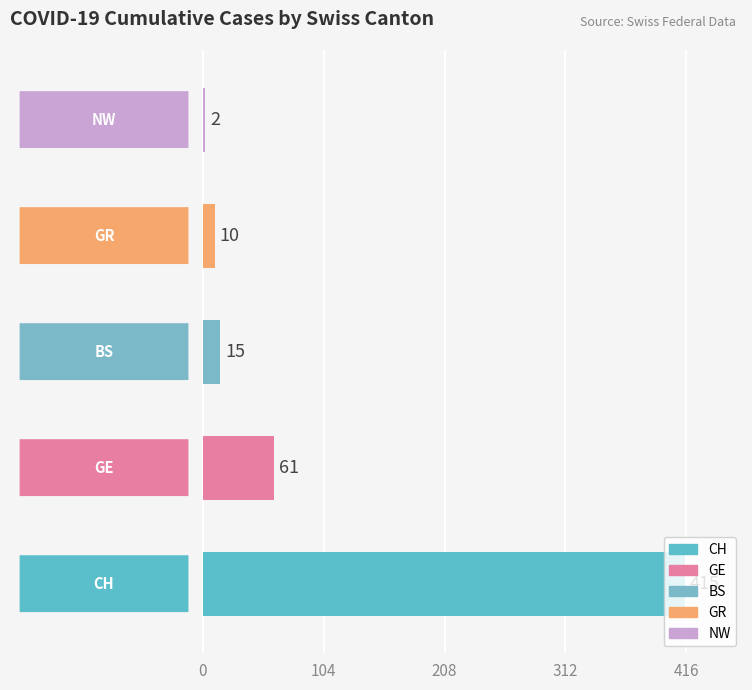

Does the chart contain stacked bars?

No